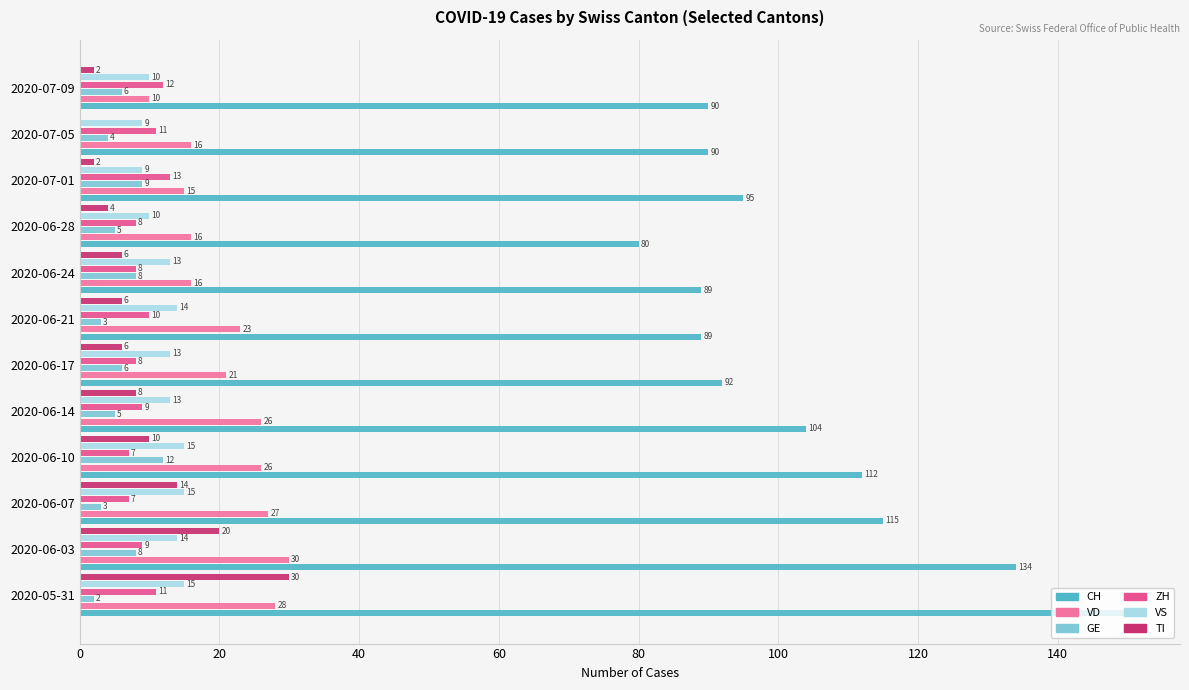

How many positive values does the TI series have?

11